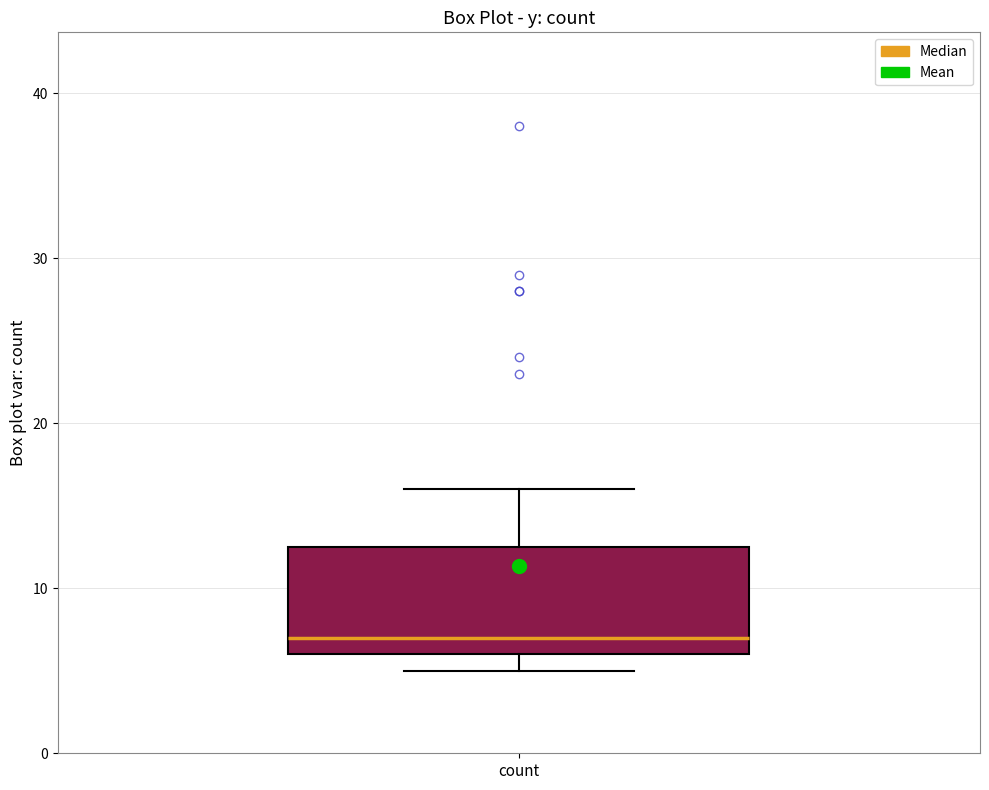

Transcribe this box plot: give where the median line is, the range the box spans, and where the two whiskers end, as read against the y-axis. The values are not printed on the chart, so give them approximately, as read against the axis.

median 7, box 6 to 13, whiskers 5 to 16